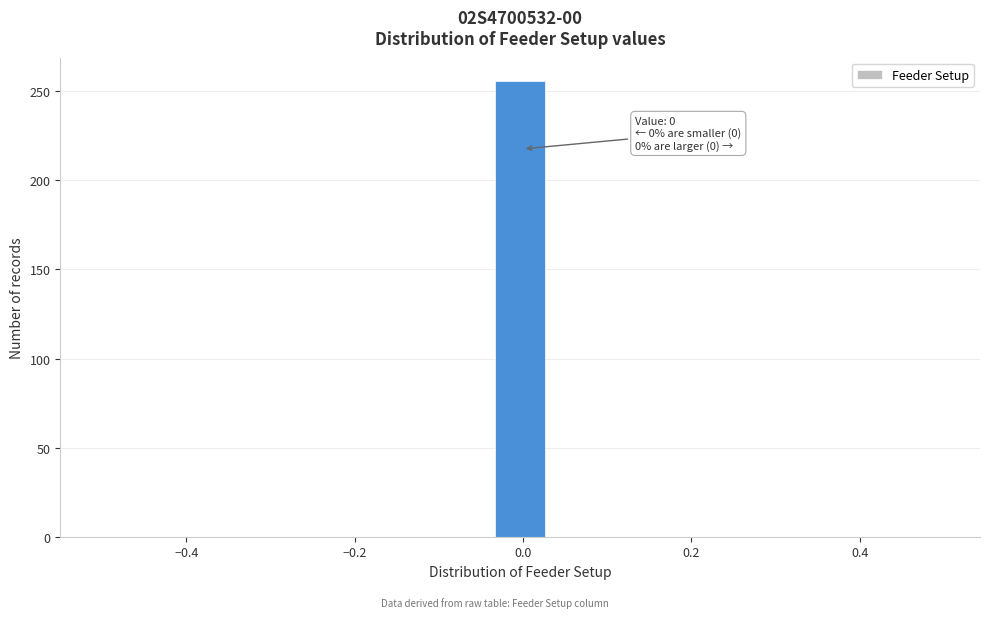

Around what value on the x-axis is the tallest bar? Give the approximate position of its centre, as read against the axis.

0.00